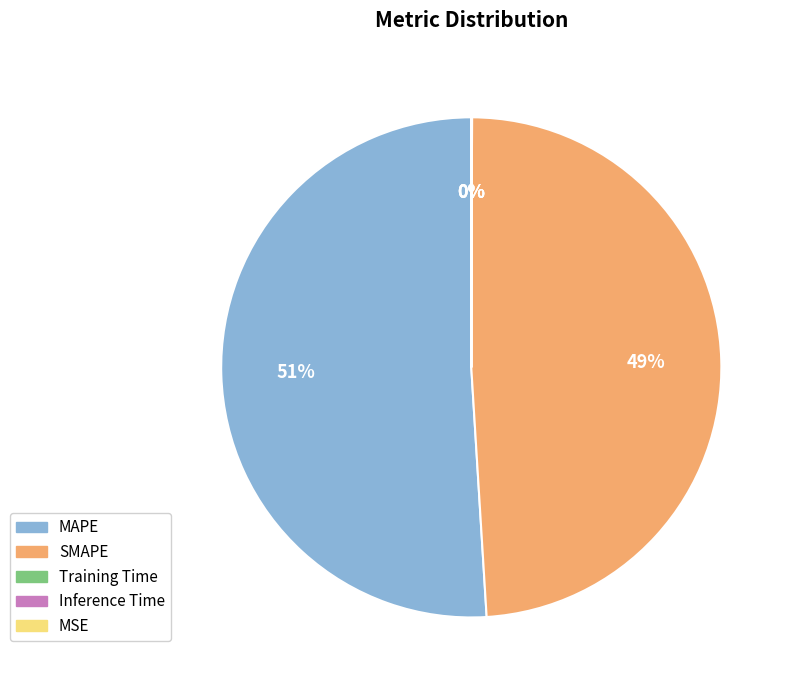

To the nearest percent, what is the difference between the largest and smallest slice percentages?

51%